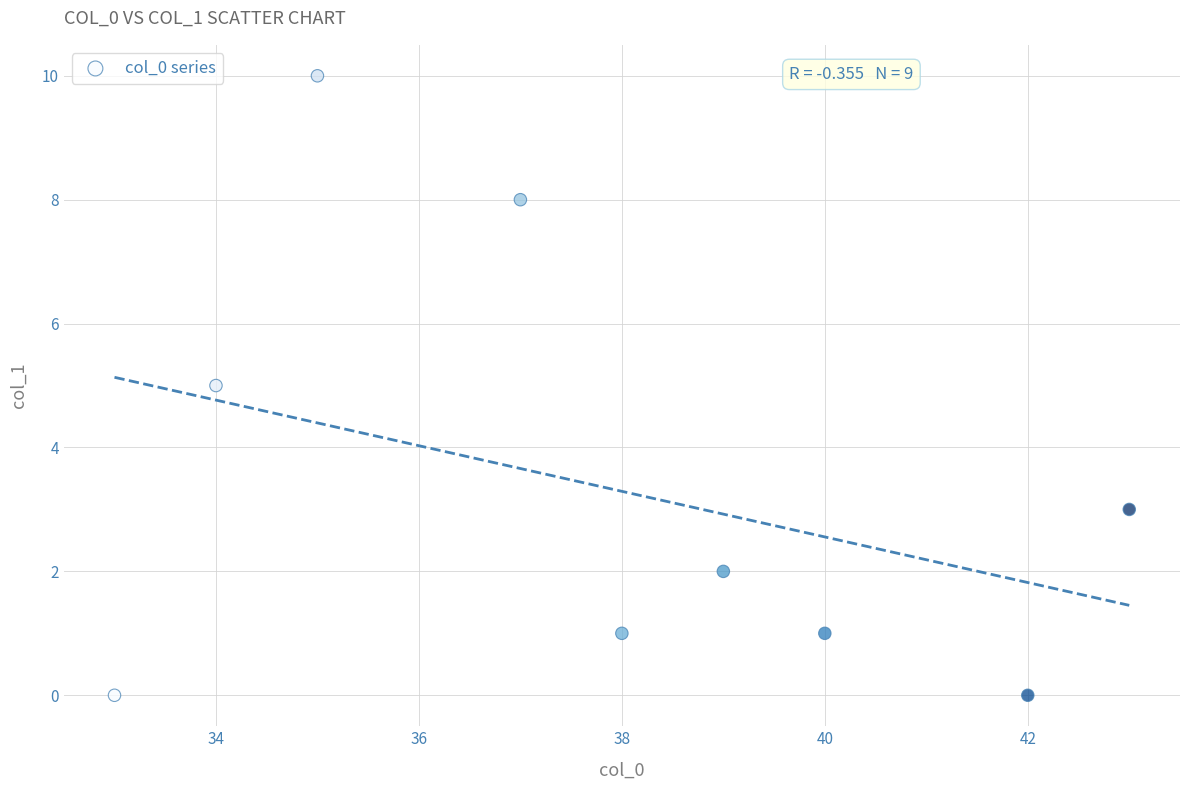

What is the average Y value?

3